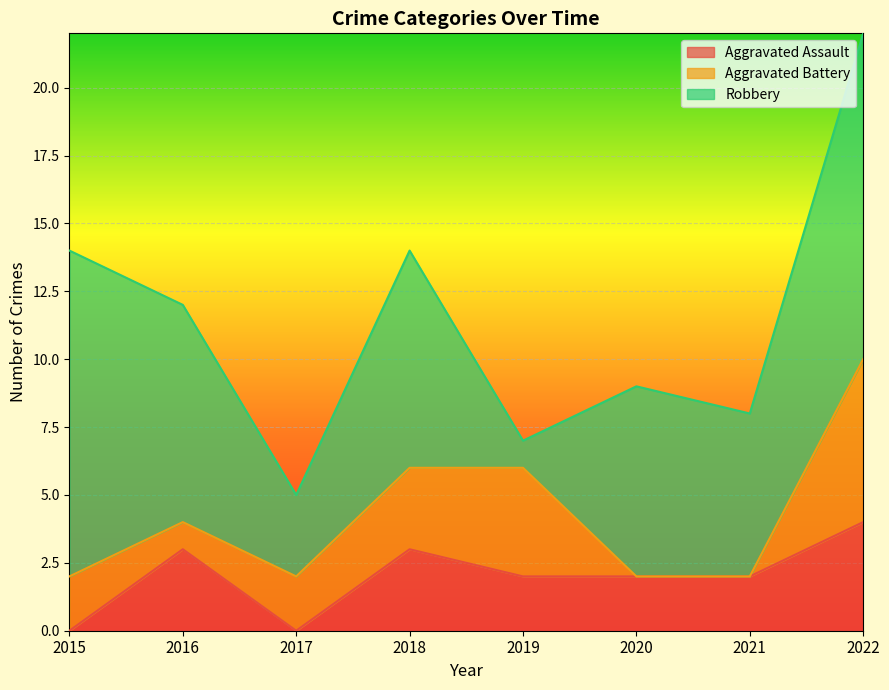

At how many categories does at least one series exceed 9?

2